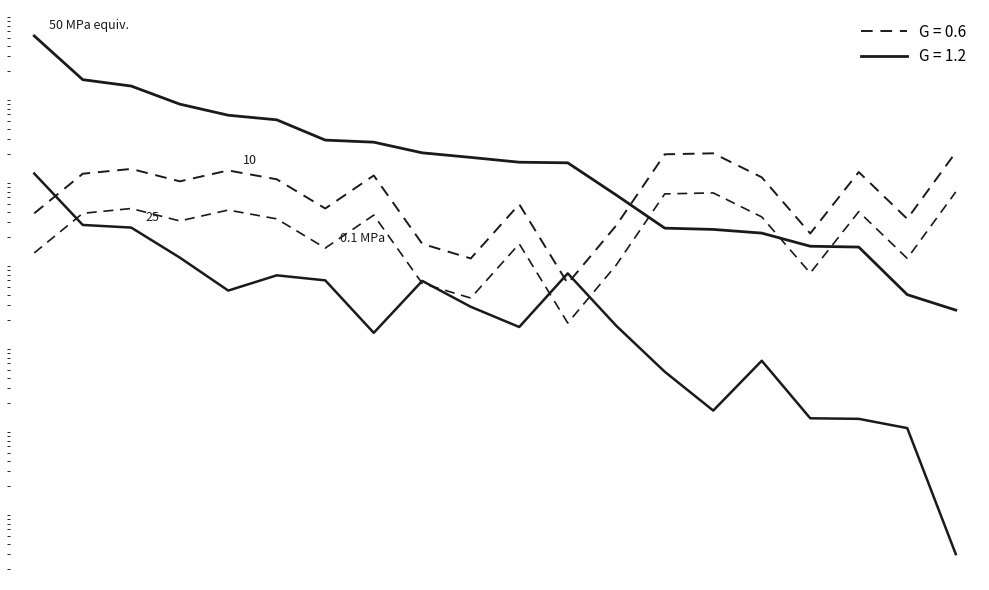

Reading right to left, extract all data points from this chart.

Confirmed: 19=2617.0	18=4019.0	17=15050.0	16=15404.0	15=22179.0	14=24560.0	13=25445.0	12=63775.0	11=155940.0	10=158604.0	9=181252.0	8=205750.0	7=276526.0	6=293014.0	5=514289.0	4=584190.0	3=794982.0	2=1312360.0	1=1567417.0	0=5279818.0
Deaths: 19=3.0	18=99.0	17=128.0	16=130.0	15=642.0	14=161.0	13=473.0	12=1695.0	11=7253.0	10=1637.0	9=2870.0	8=5886.0	7=1393.0	6=5975.0	5=6869.0	4=4499.0	3=11245.0	2=25846.0	1=27814.0	0=115823.0
OBJECTID (scaled): 19=208481.4	18=32918.1	17=120699.8	16=21945.4	15=104240.7	14=202995.0	13=197508.7	12=27431.8	11=5486.4	10=49377.2	9=10972.7	8=16459.1	7=109727.1	6=43890.8	5=98754.3	4=126186.1	3=93268.0	2=131672.5	1=115213.4	0=38404.5
OBJECTID (base): 19=69493.8	18=10972.7	17=40233.3	16=7315.1	15=34746.9	14=67665.0	13=65836.2	12=9143.9	11=1828.8	10=16459.1	9=3657.6	8=5486.4	7=36575.7	6=14630.3	5=32918.1	4=42062.0	3=31089.3	2=43890.8	1=38404.5	0=12801.5